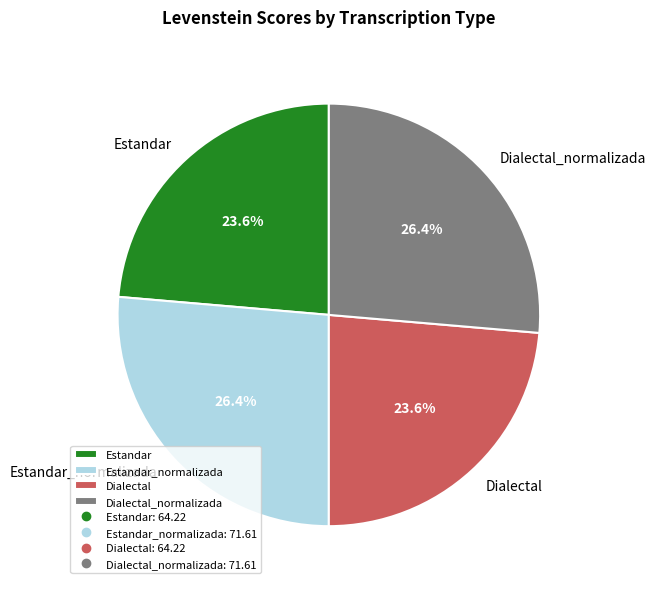

Approximately how many times larger is the value at Estandar compared to Dialectal?

1.0